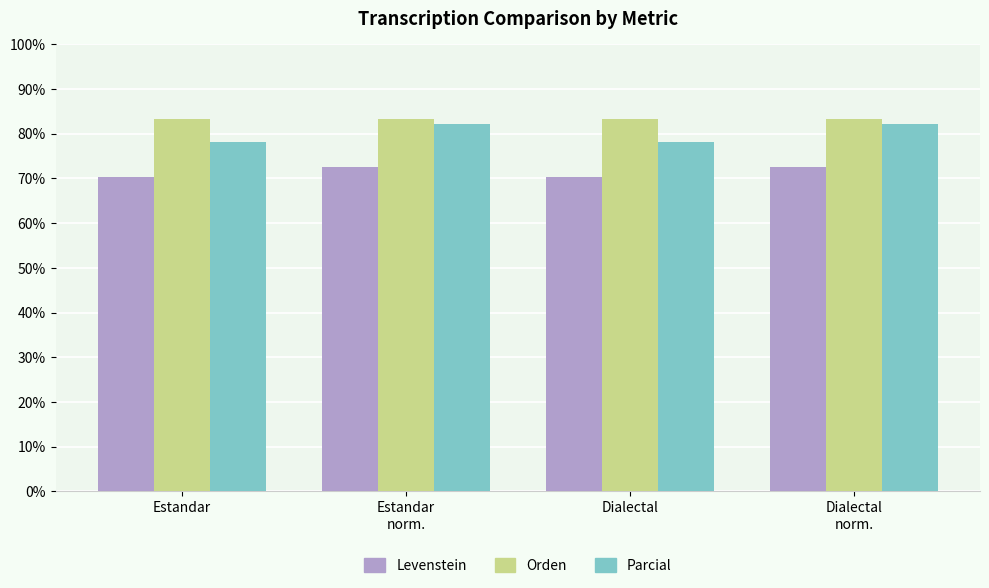

What are all the series names shown in the legend?

Levenstein, Orden, Parcial